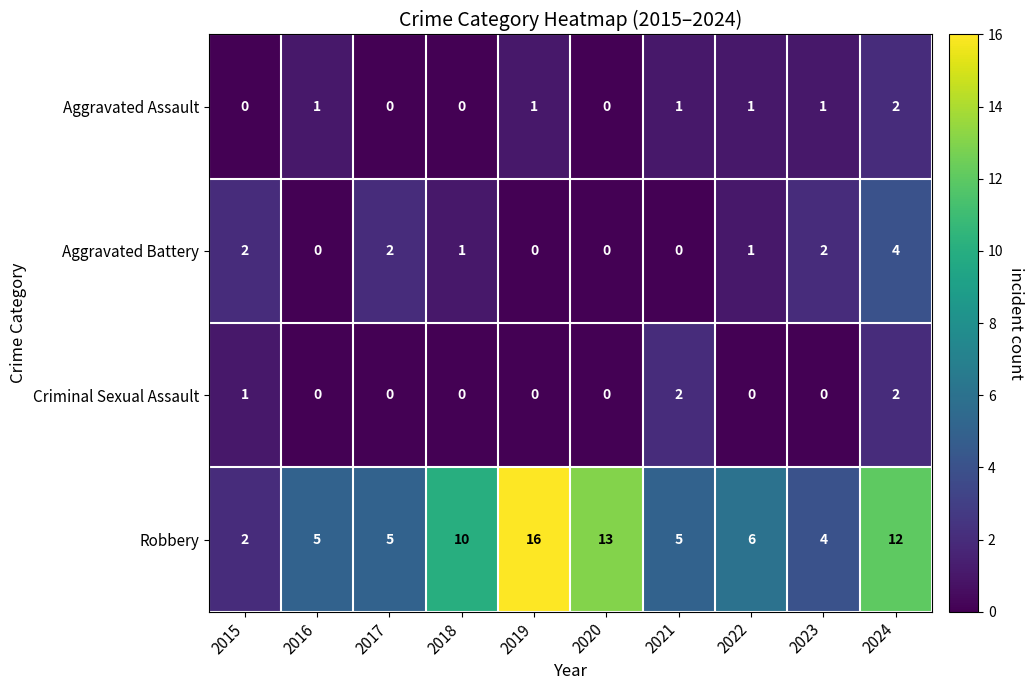

The value of Aggravated Assault at 2015 is 0. True or false?

True